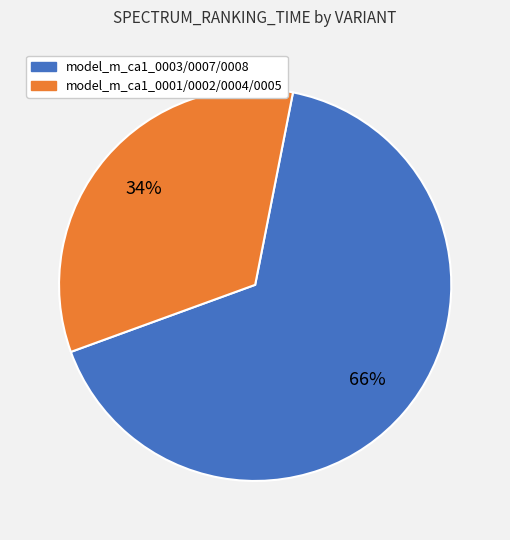

Is there any slice that represents more than half of the pie?

Yes